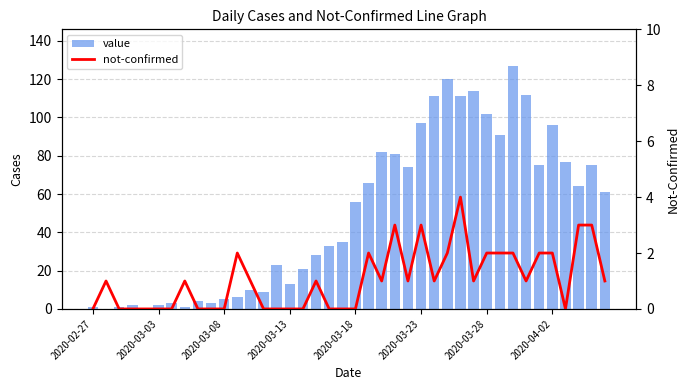

How many groups of bars are there?

40